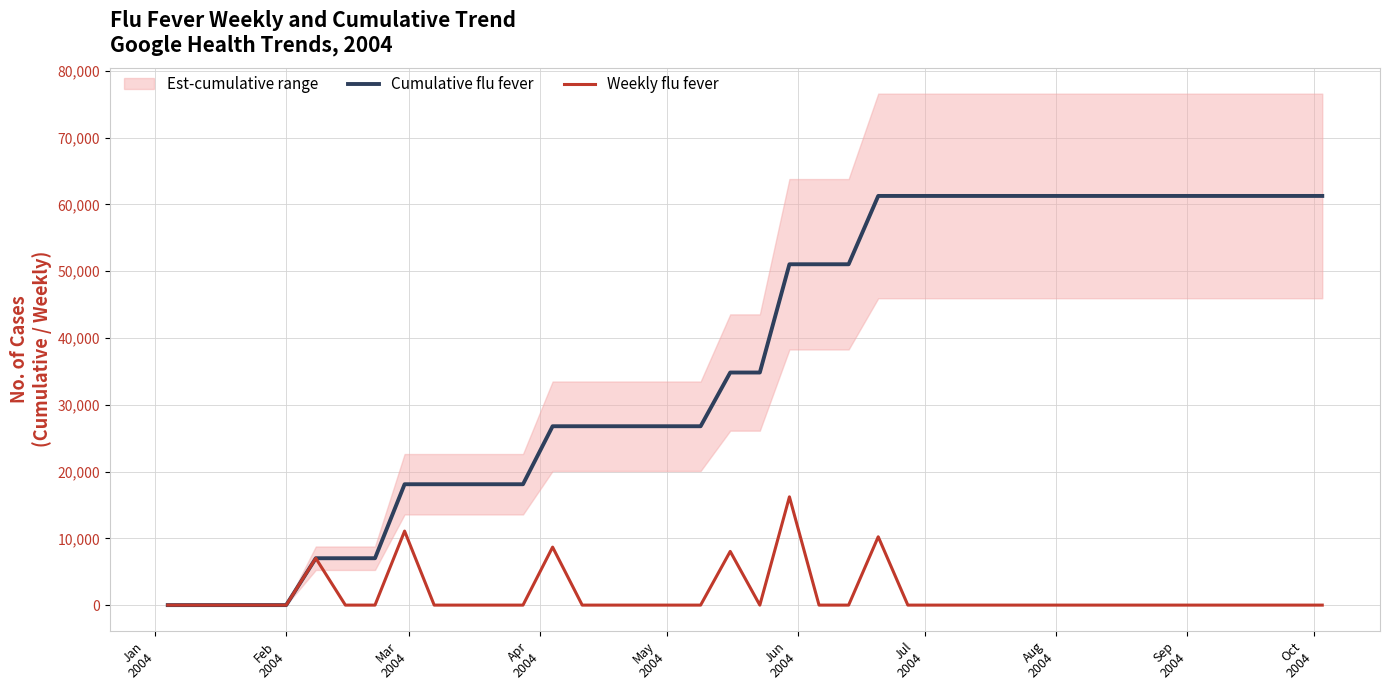

What is the greatest value displayed?

61273.2